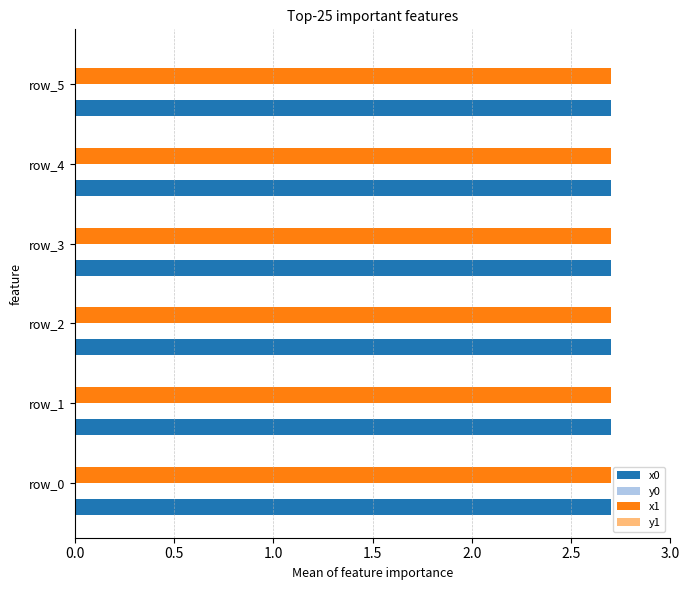

Is it true that x1 equals 2.7 at row_0?

True